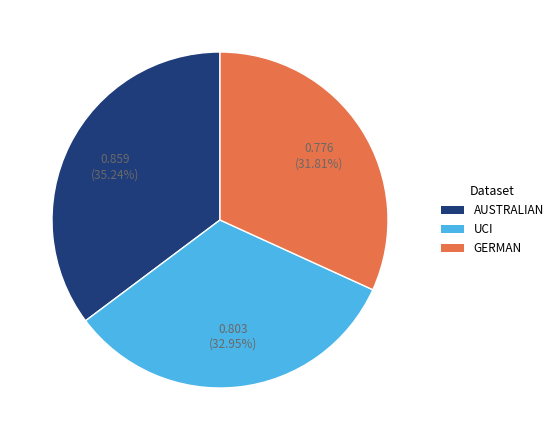

True or false: AUSTRALIAN accounts for 35% of the total.

True